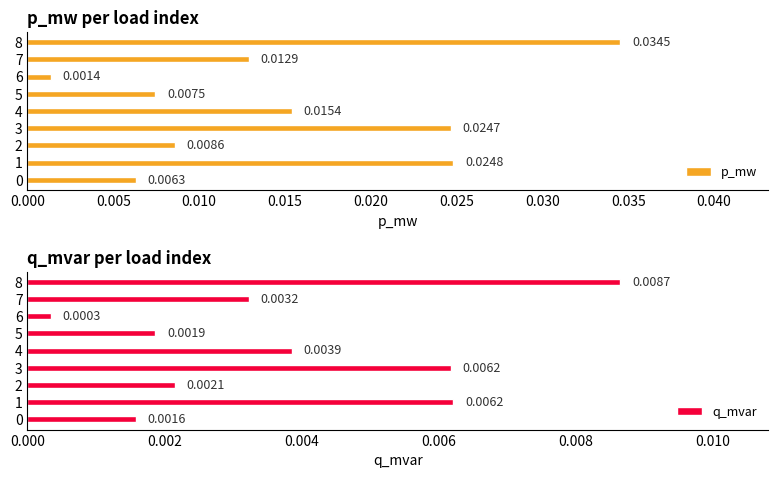

Rank the series at 0.040 from highest to lowest value.

p_mw, q_mvar